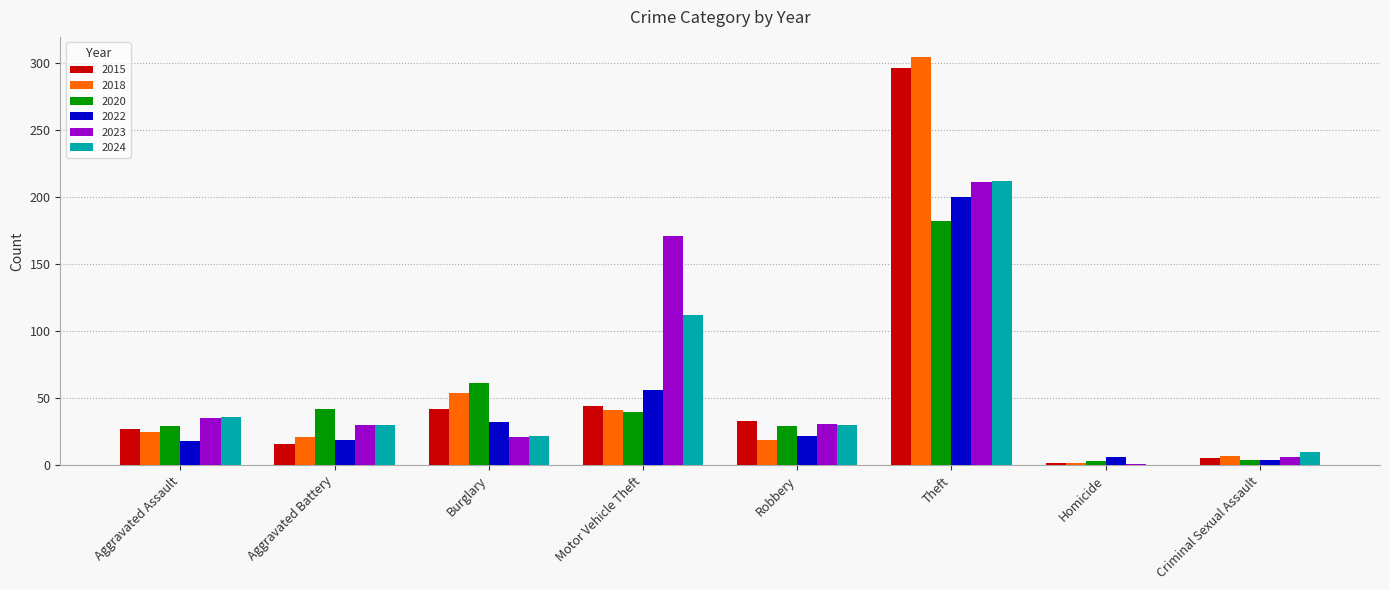

At which category is the sum across all series the highest?

Theft